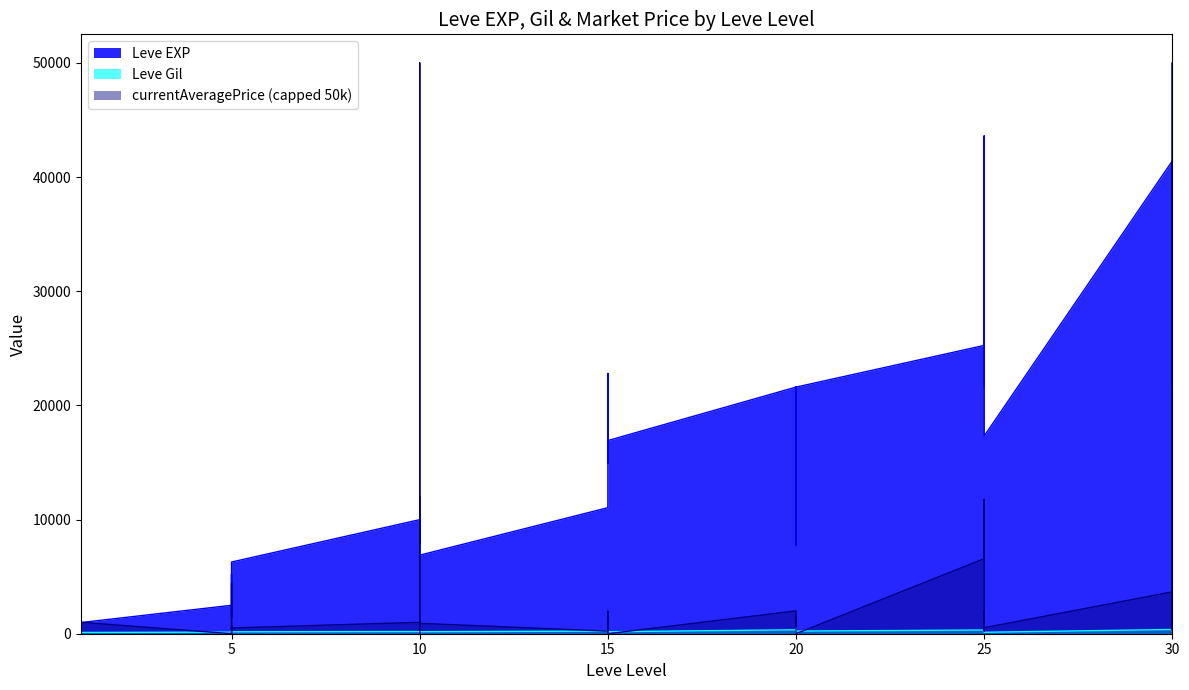

What is the maximum value shown in the chart?

43600